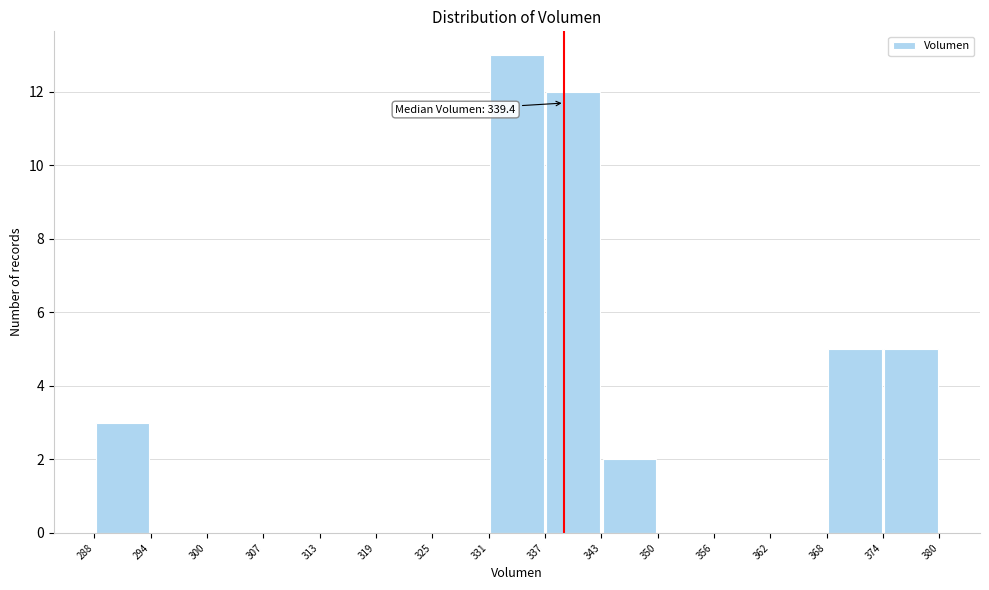

Which range on the x-axis has the tallest bar?

331 to 337